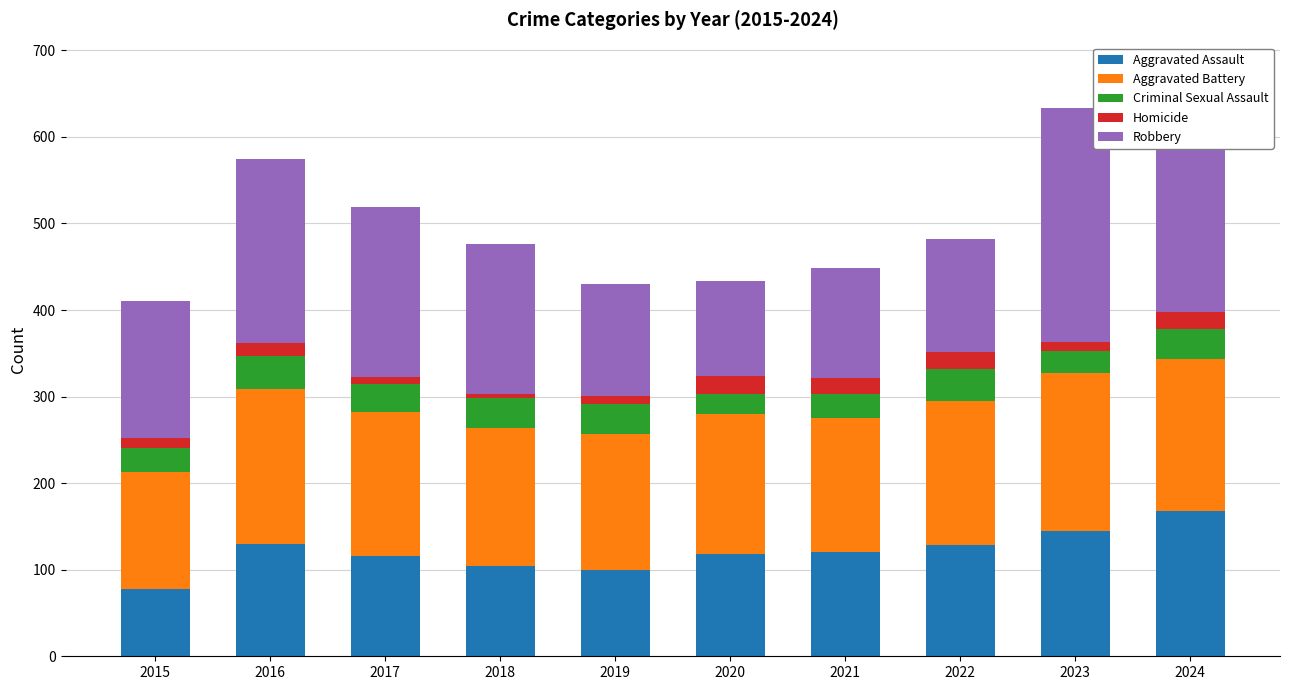

True or false: Aggravated Assault has a value of 43 at 2024.

False